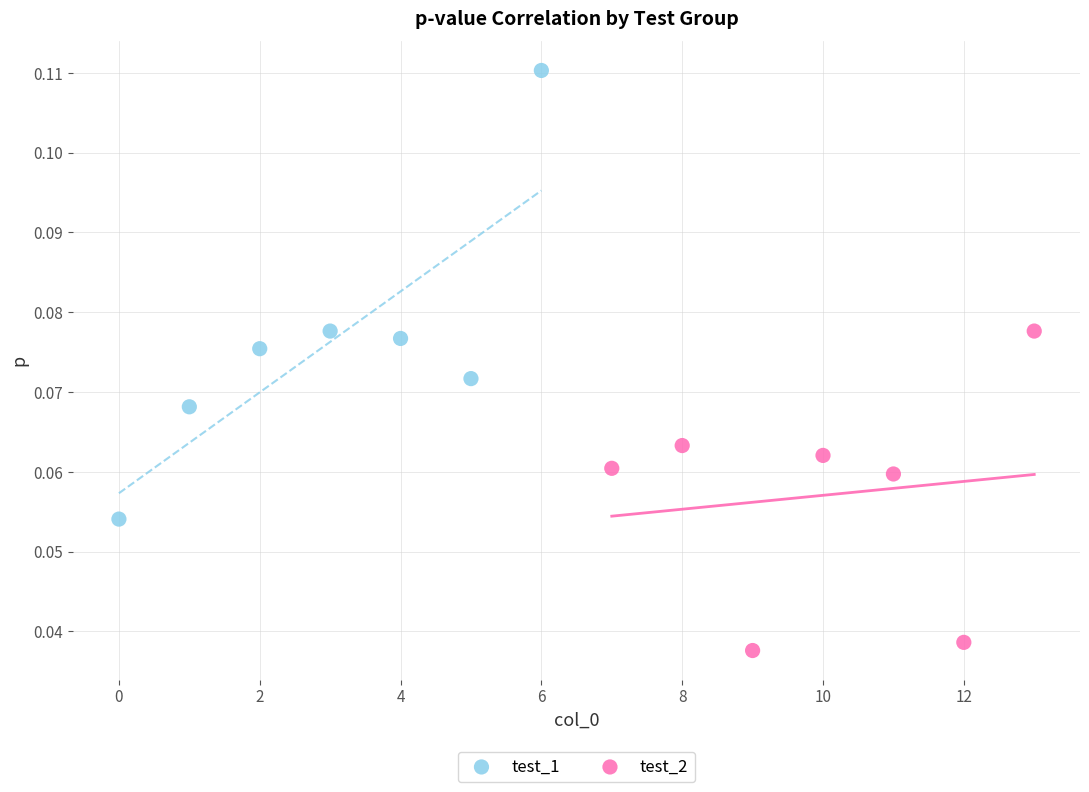

Which series reaches the minimum Y coordinate?

test_2